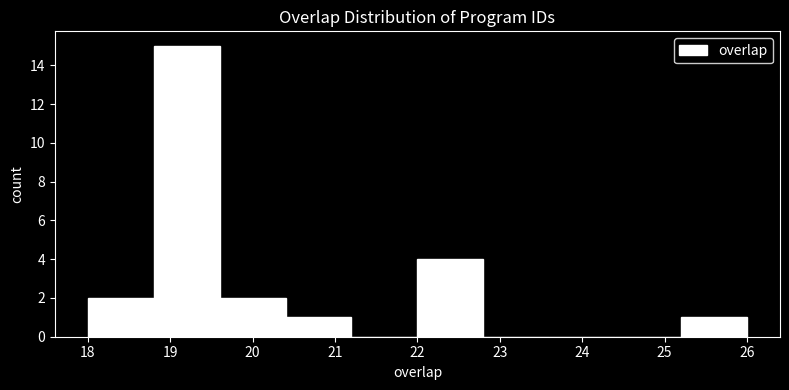

Which range on the x-axis has the tallest bar?

18.8 to 19.6